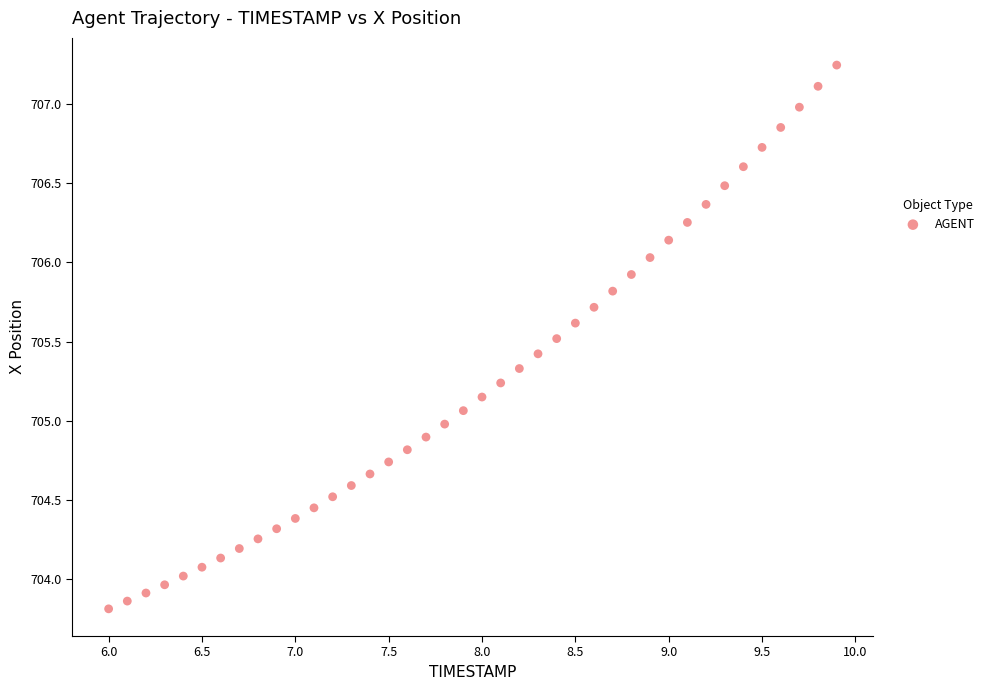

What is the range of X values (max minus min)?

3.9